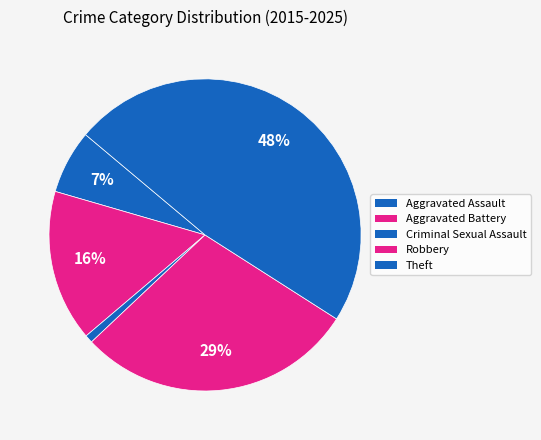

How many slices are in this pie chart?

5